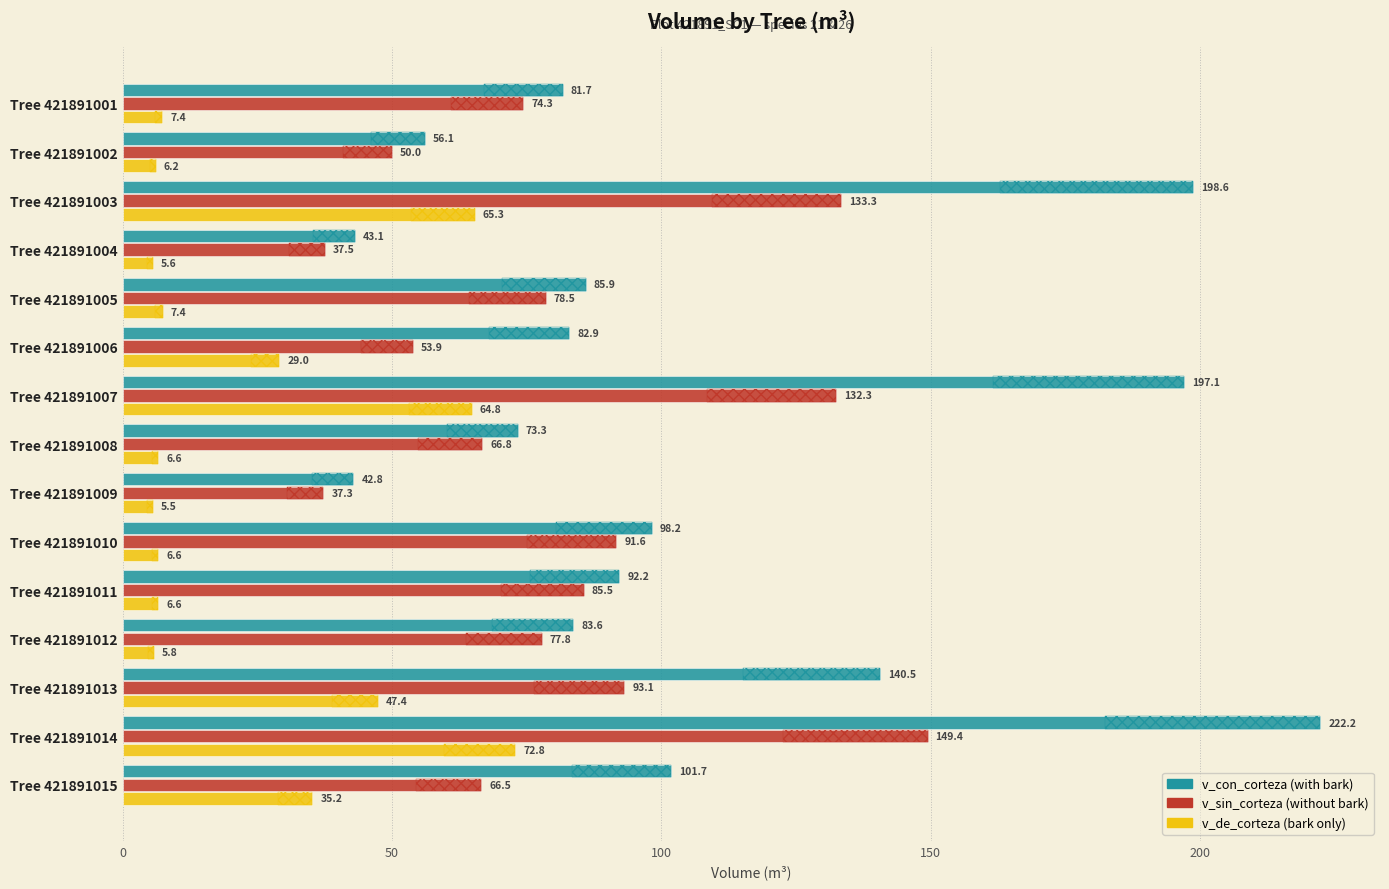

What is the sum of the v_con_corteza values at Tree 421891001 and Tree 421891010?

179.9